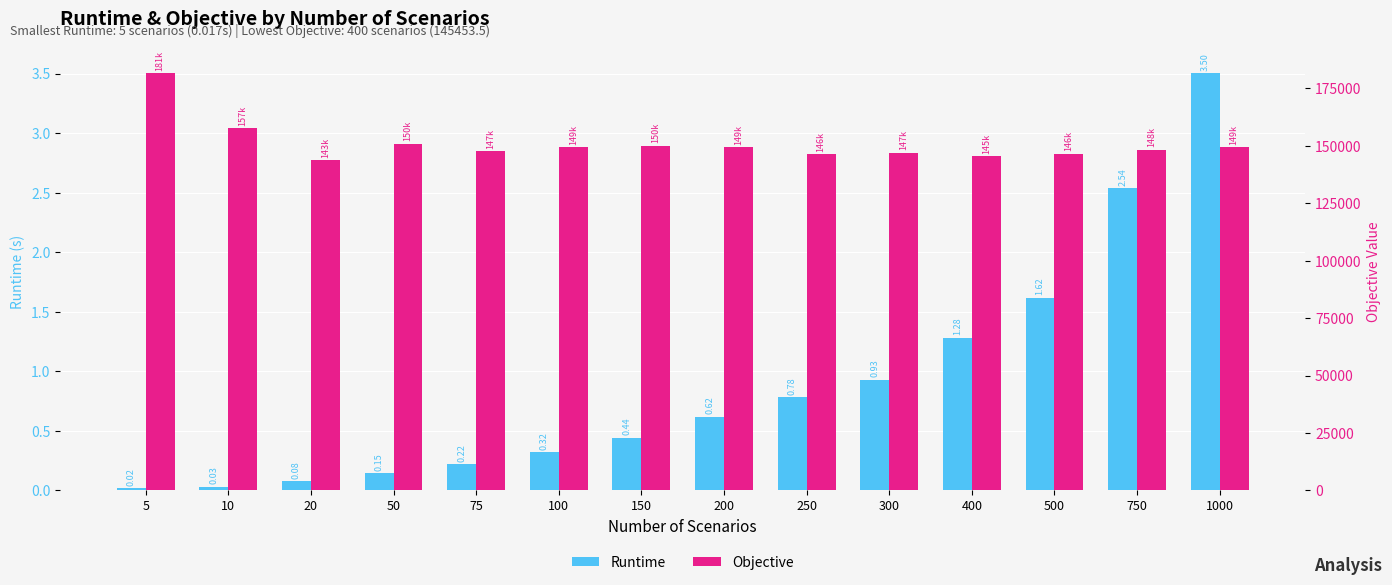

What is the value of the Runtime bar at the 6th from the left?

0.3